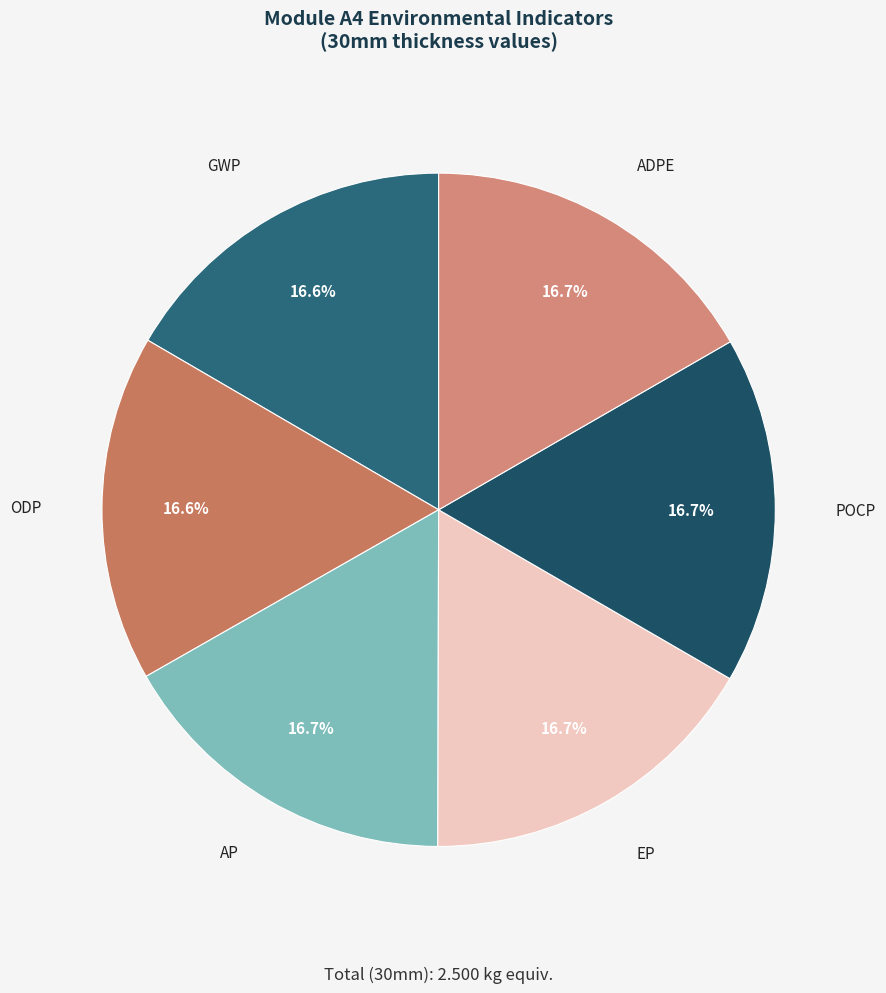

To the nearest percent, what is the average slice percentage?

17%